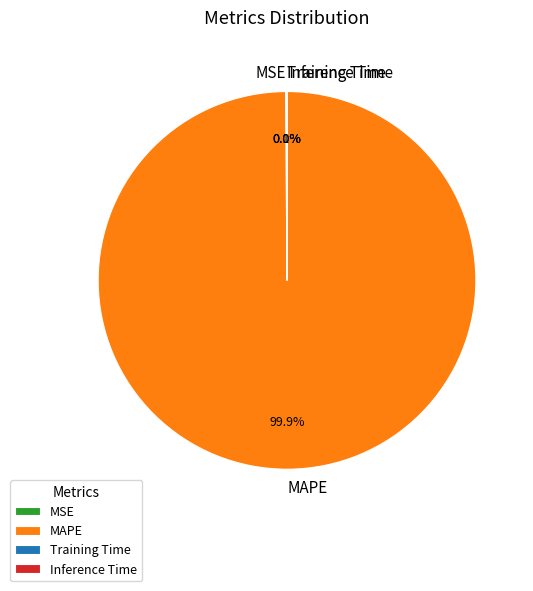

Does MAPE account for over 50% of the chart?

Yes